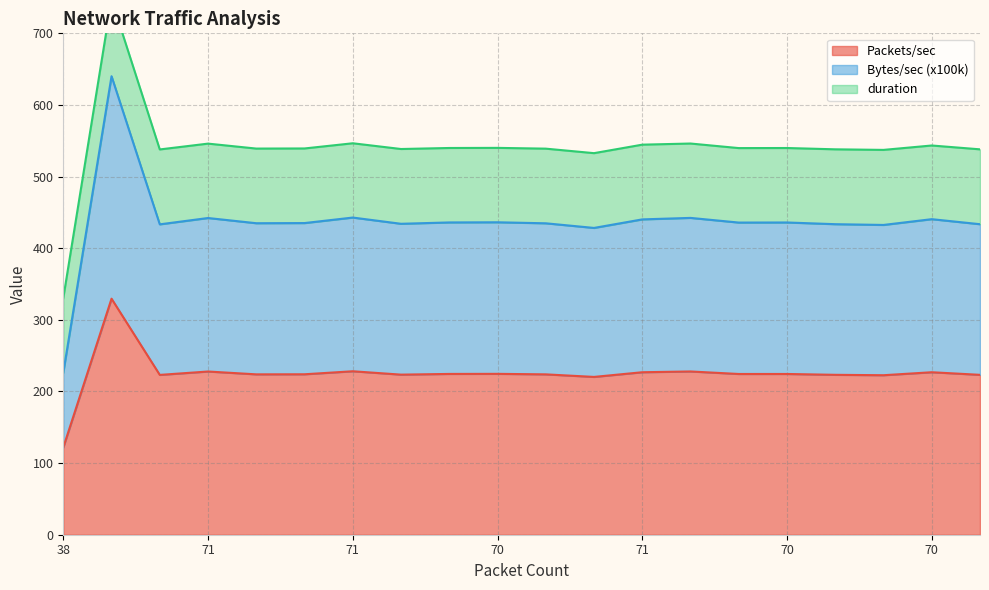

True or false: Packets/sec and Bytes/sec (x100k) intersect in this chart.

False